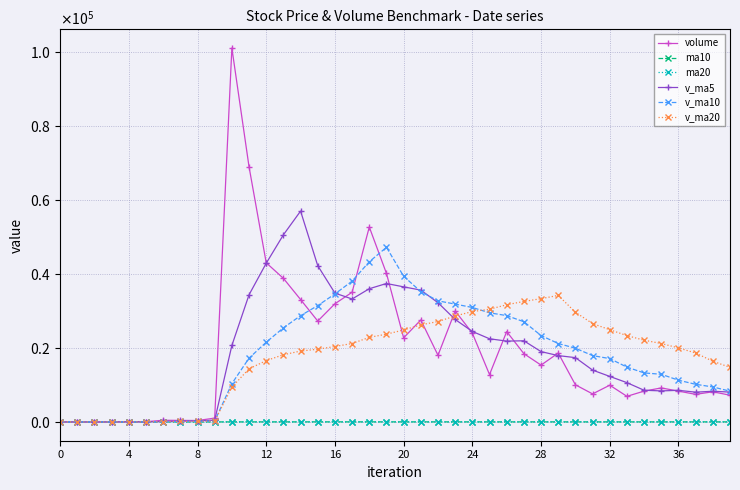

Where does the v_ma5 series first go above 17974?

10